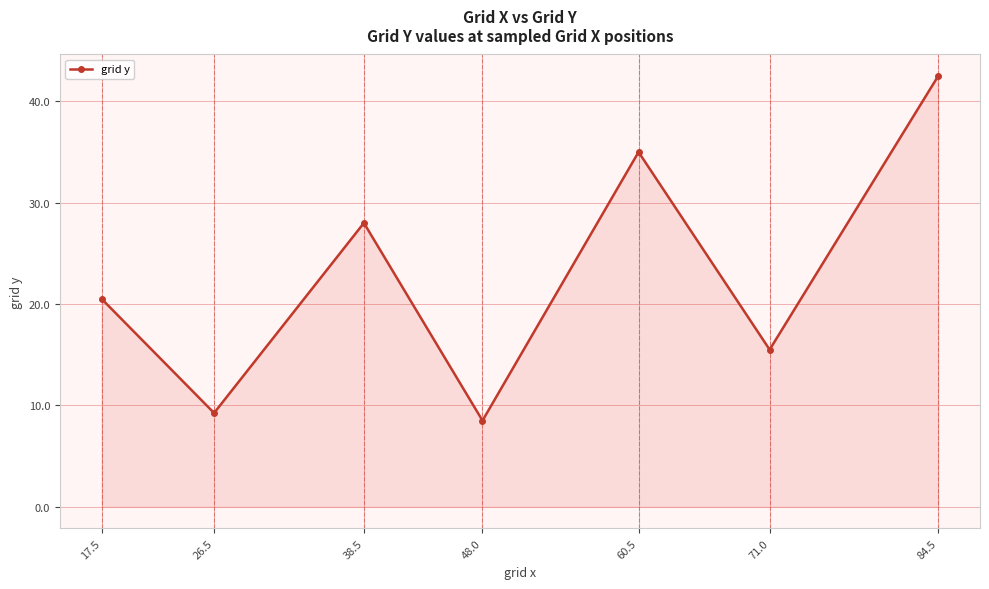

Where is the data nearest to the value 25?

38.5